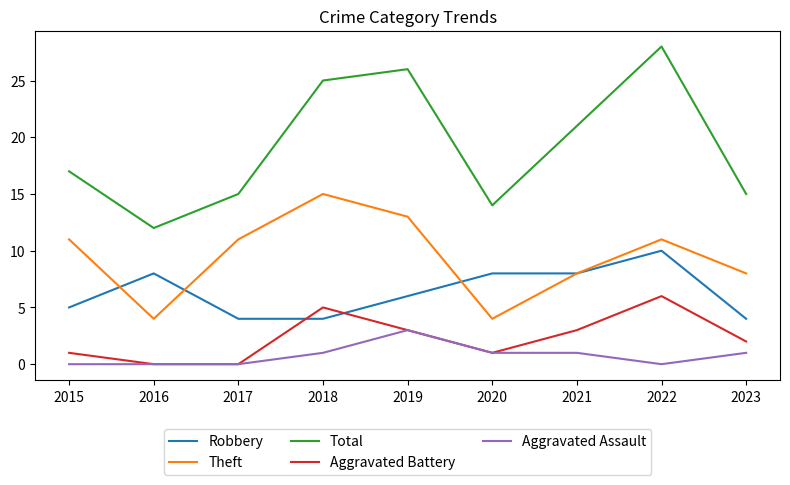

What is the spread (max minus min) of values at 2017?

15